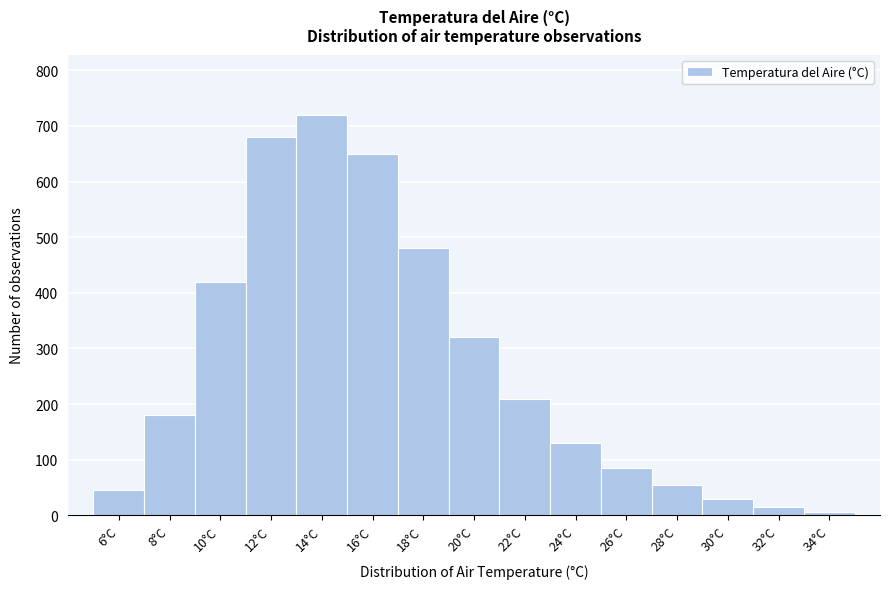

Reading left to right, list every bar in this chart as the range it spans on the x-axis followed by its height. The values are not printed on the chart, so give them approximately, as read against the axis.

5 to 7: 50
7 to 9: 180
9 to 11: 420
11 to 13: 680
13 to 15: 720
15 to 17: 650
17 to 19: 480
19 to 21: 320
21 to 23: 210
23 to 25: 130
25 to 27: 90
27 to 29: 60
29 to 31: 30
31 to 33: 20
33 to 35: under 10